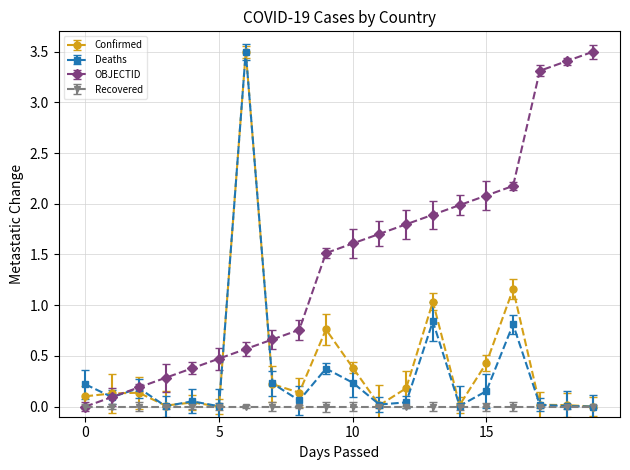

True or false: Deaths has more than 1 points higher than both neighbors.

True